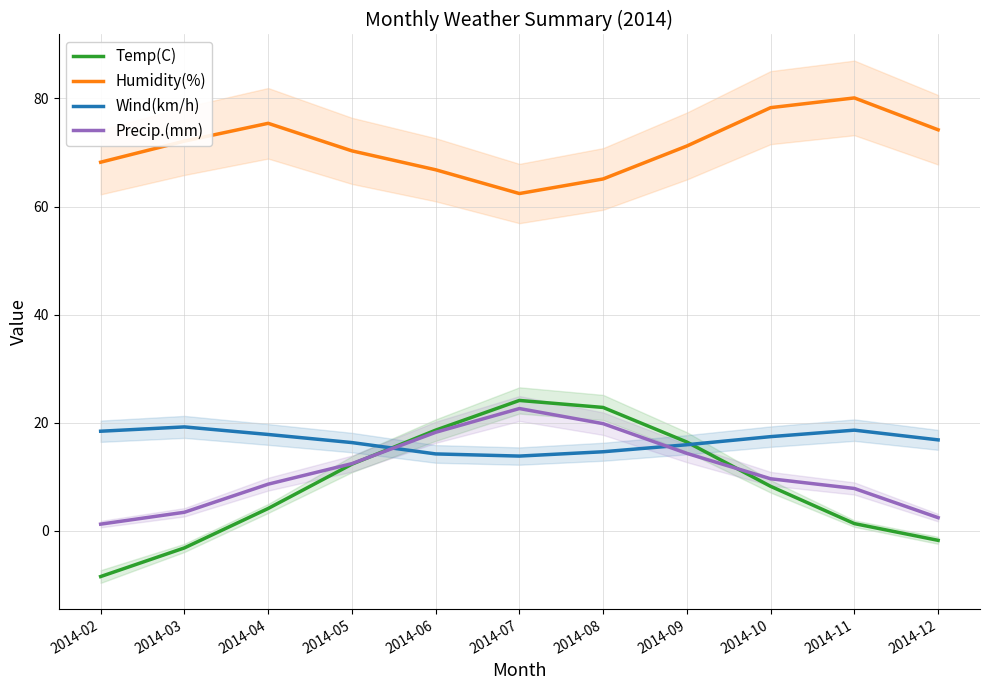

What is the value of the Temp(C) point at the 8th from the left?

16.4